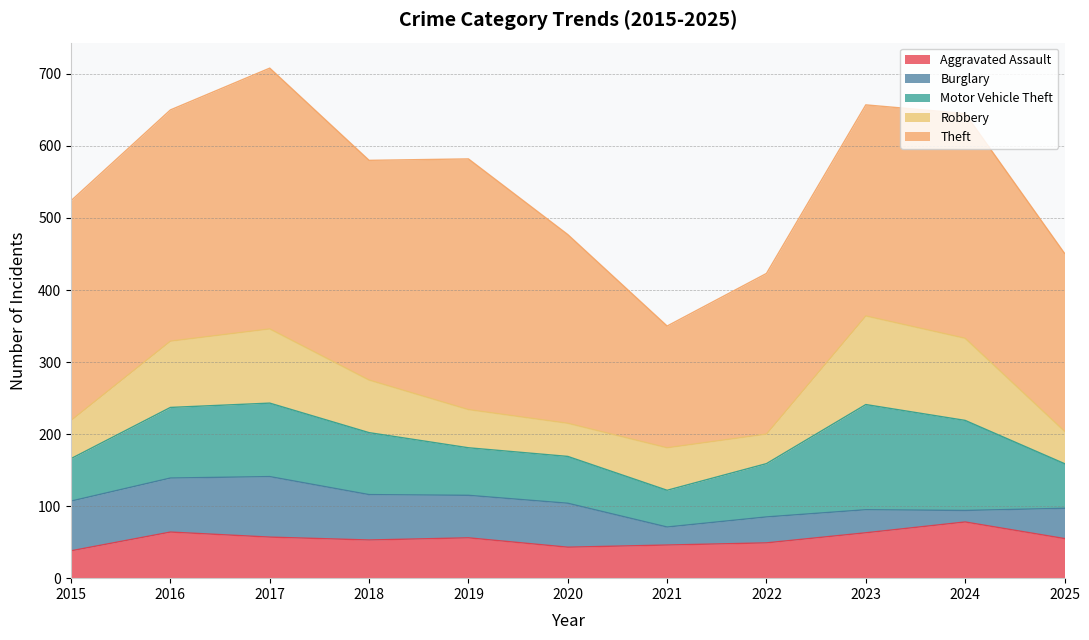

True or false: Aggravated Assault and Motor Vehicle Theft cross at least once.

False